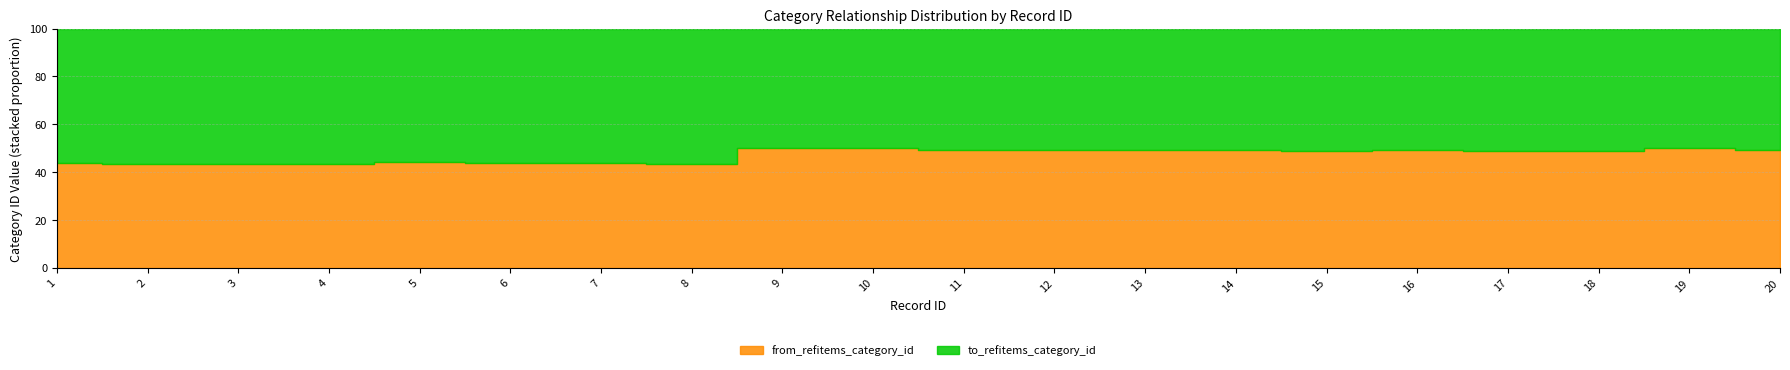

Does the chart have visible grid lines?

Yes